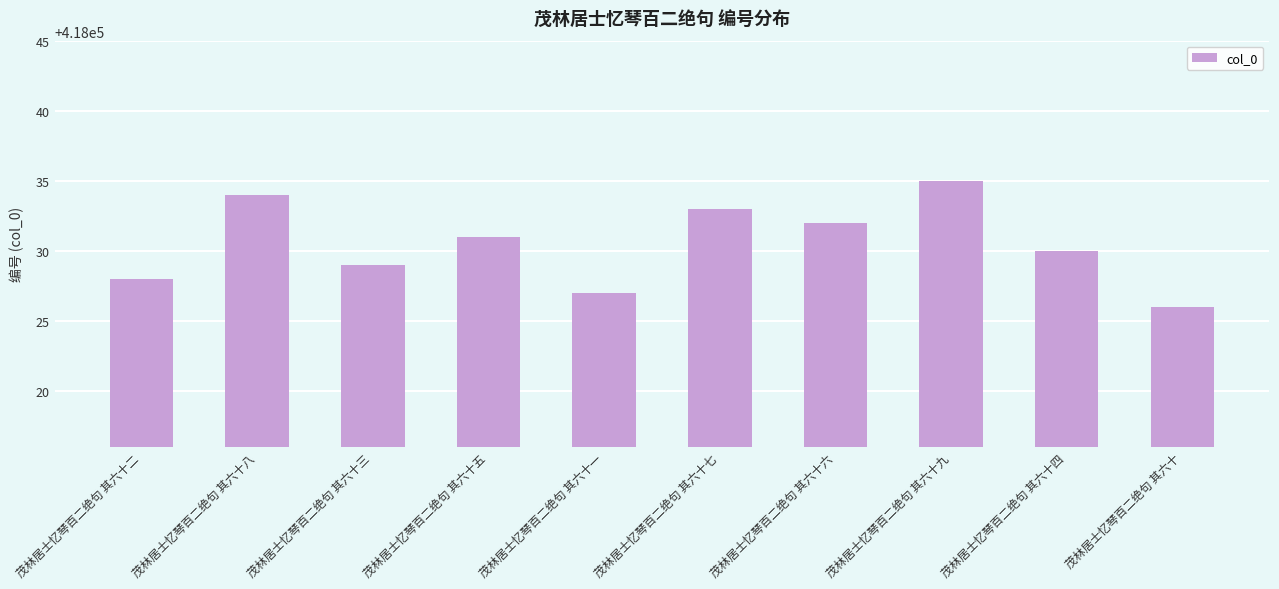

Reading left to right, extract all data points from this chart.

茂林居士忆琴百二绝句 其六十二=418028	茂林居士忆琴百二绝句 其六十八=418034	茂林居士忆琴百二绝句 其六十三=418029	茂林居士忆琴百二绝句 其六十五=418031	茂林居士忆琴百二绝句 其六十一=418027	茂林居士忆琴百二绝句 其六十七=418033	茂林居士忆琴百二绝句 其六十六=418032	茂林居士忆琴百二绝句 其六十九=418035	茂林居士忆琴百二绝句 其六十四=418030	茂林居士忆琴百二绝句 其六十=418026